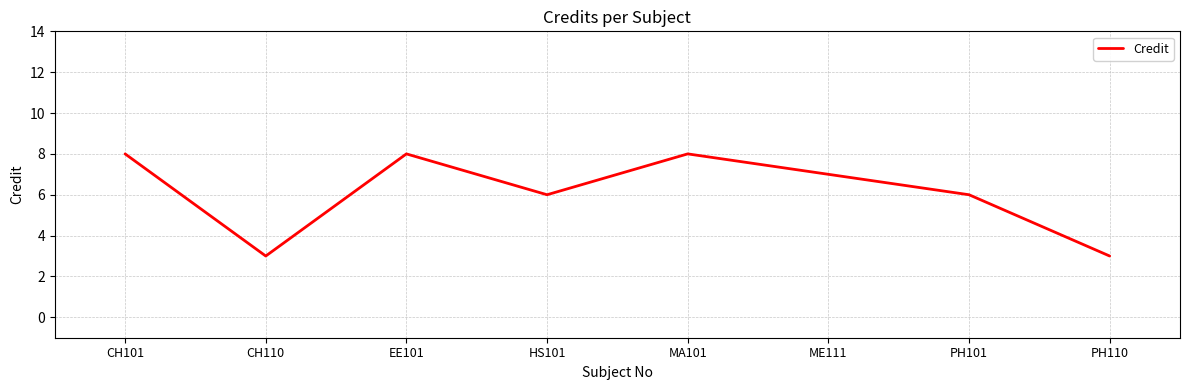

Reading left to right, extract all data points from this chart.

CH101=8	CH110=3	EE101=8	HS101=6	MA101=8	ME111=7	PH101=6	PH110=3